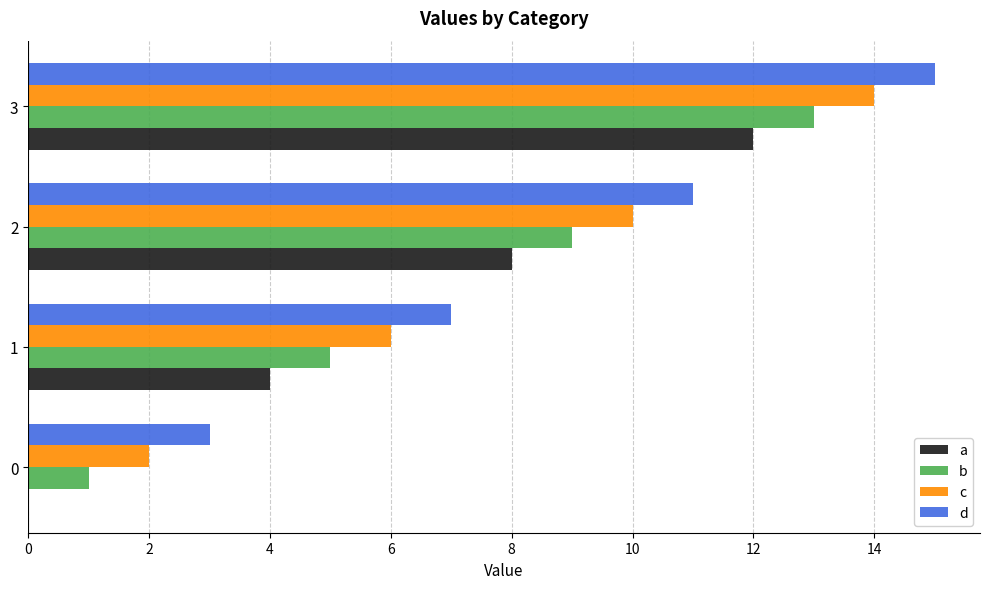

Which label corresponds to the largest value in the chart?

3